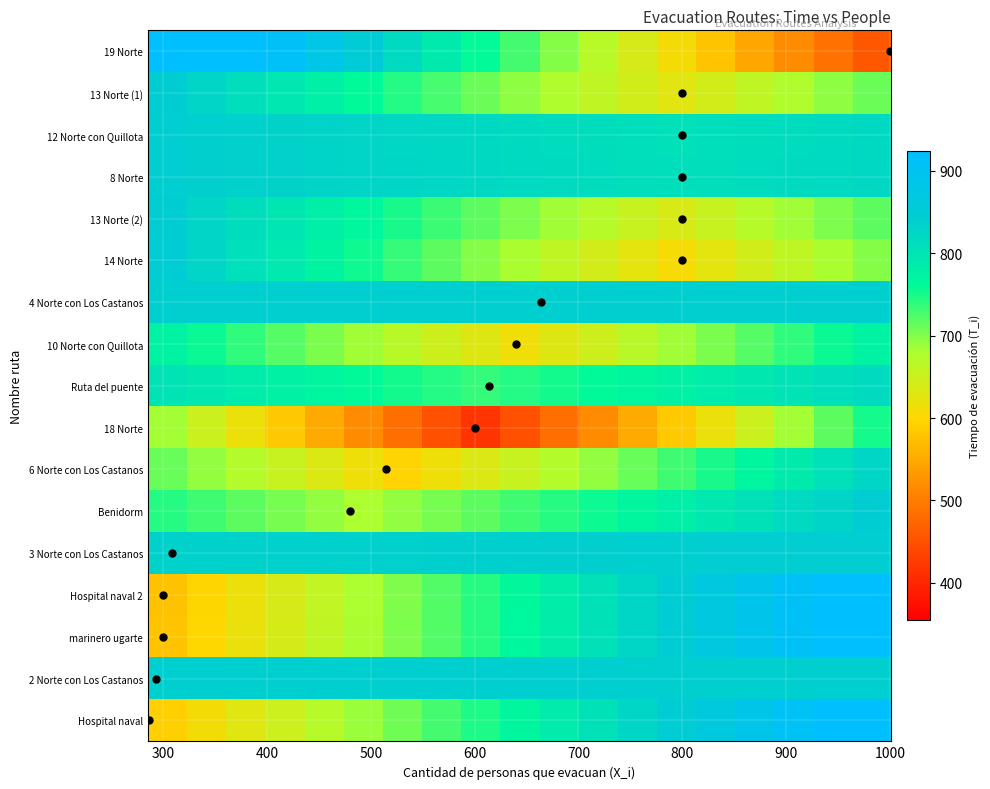

Count the number of data series in this chart.

17